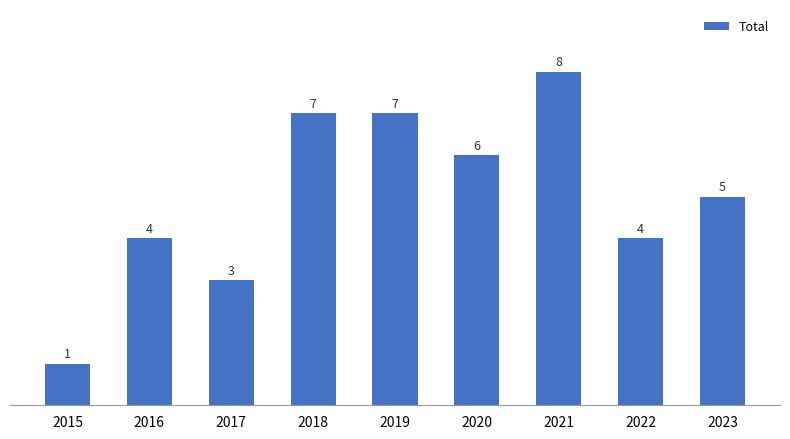

Where does the data first go above 5?

2018